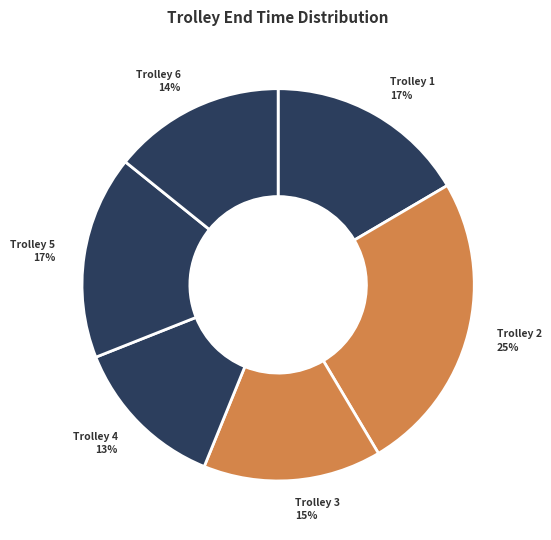

How many segments does this pie chart have?

6